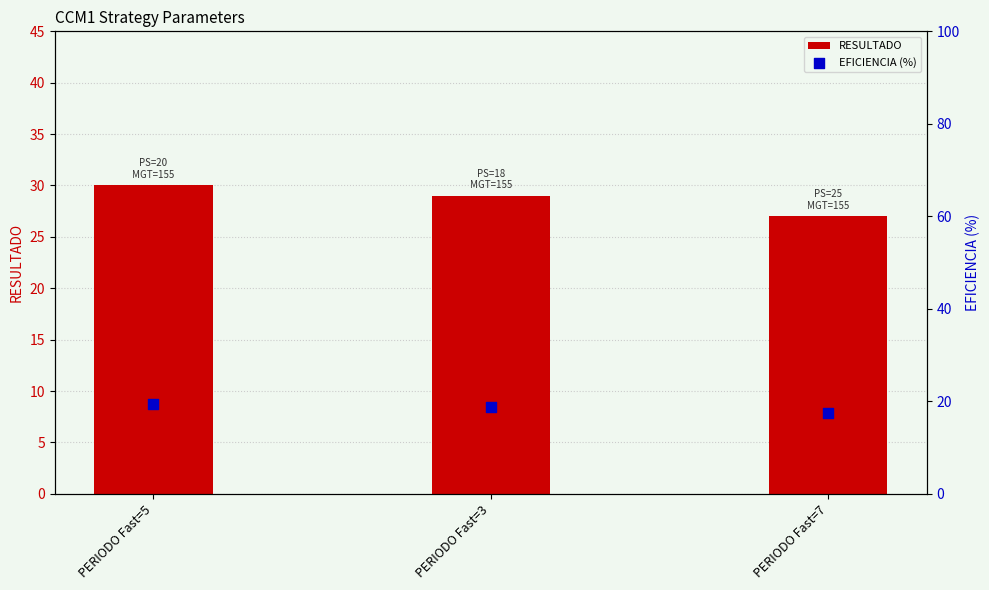

Which series contains the lowest Y value?

EFICIENCIA (%)